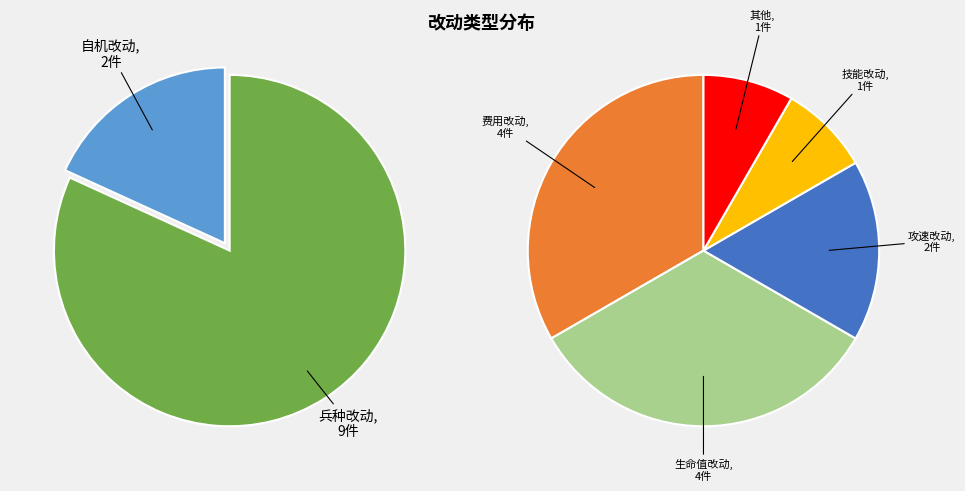

Between 兵种改动 and 自机改动, which is larger?

兵种改动